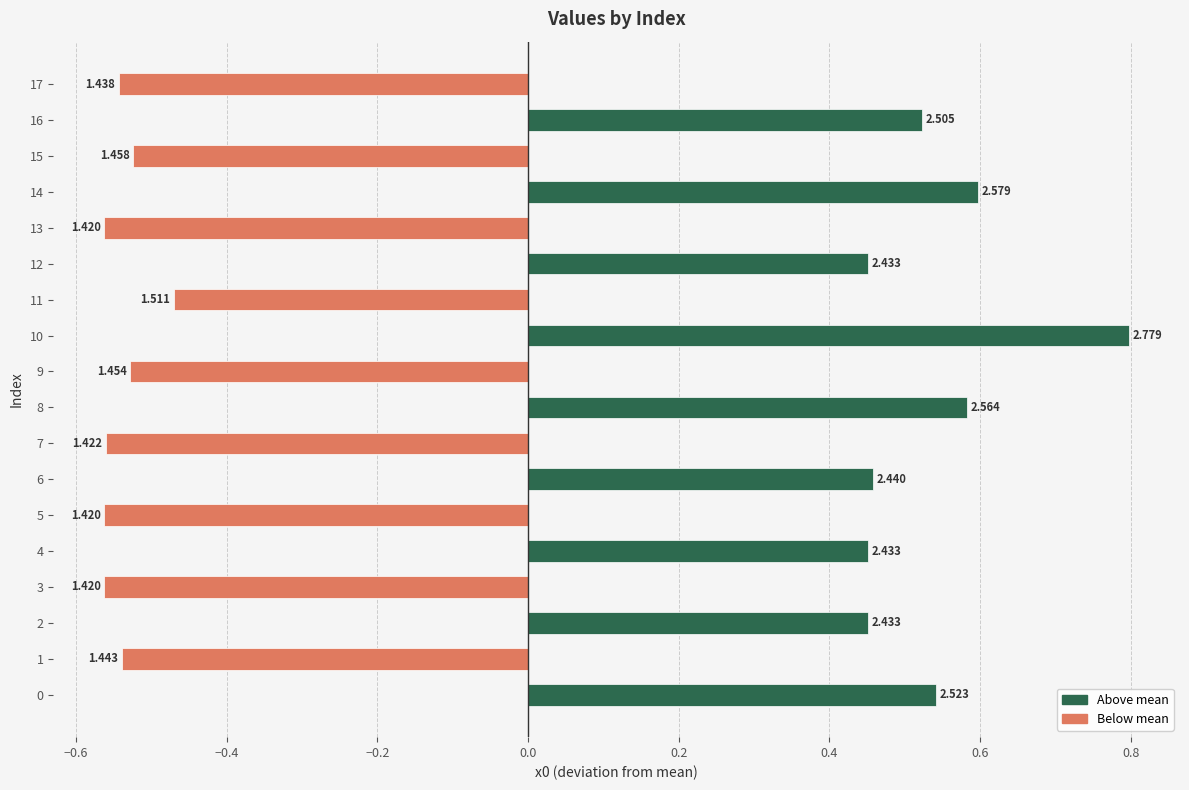

How many values are between 0 and 1?

9